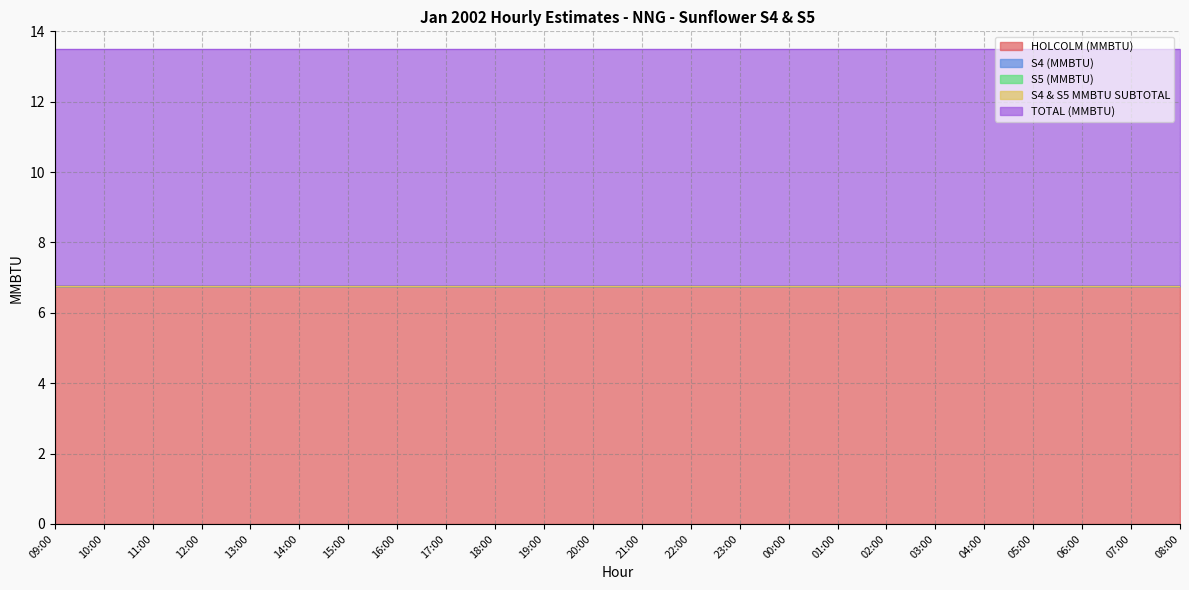

Which has a higher value, 15:00 or 23:00?

15:00